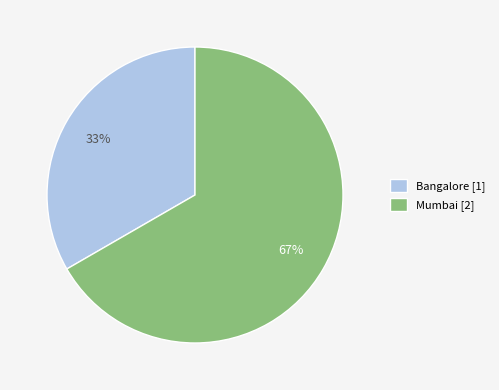

Between Mumbai and Bangalore, which is larger?

Mumbai